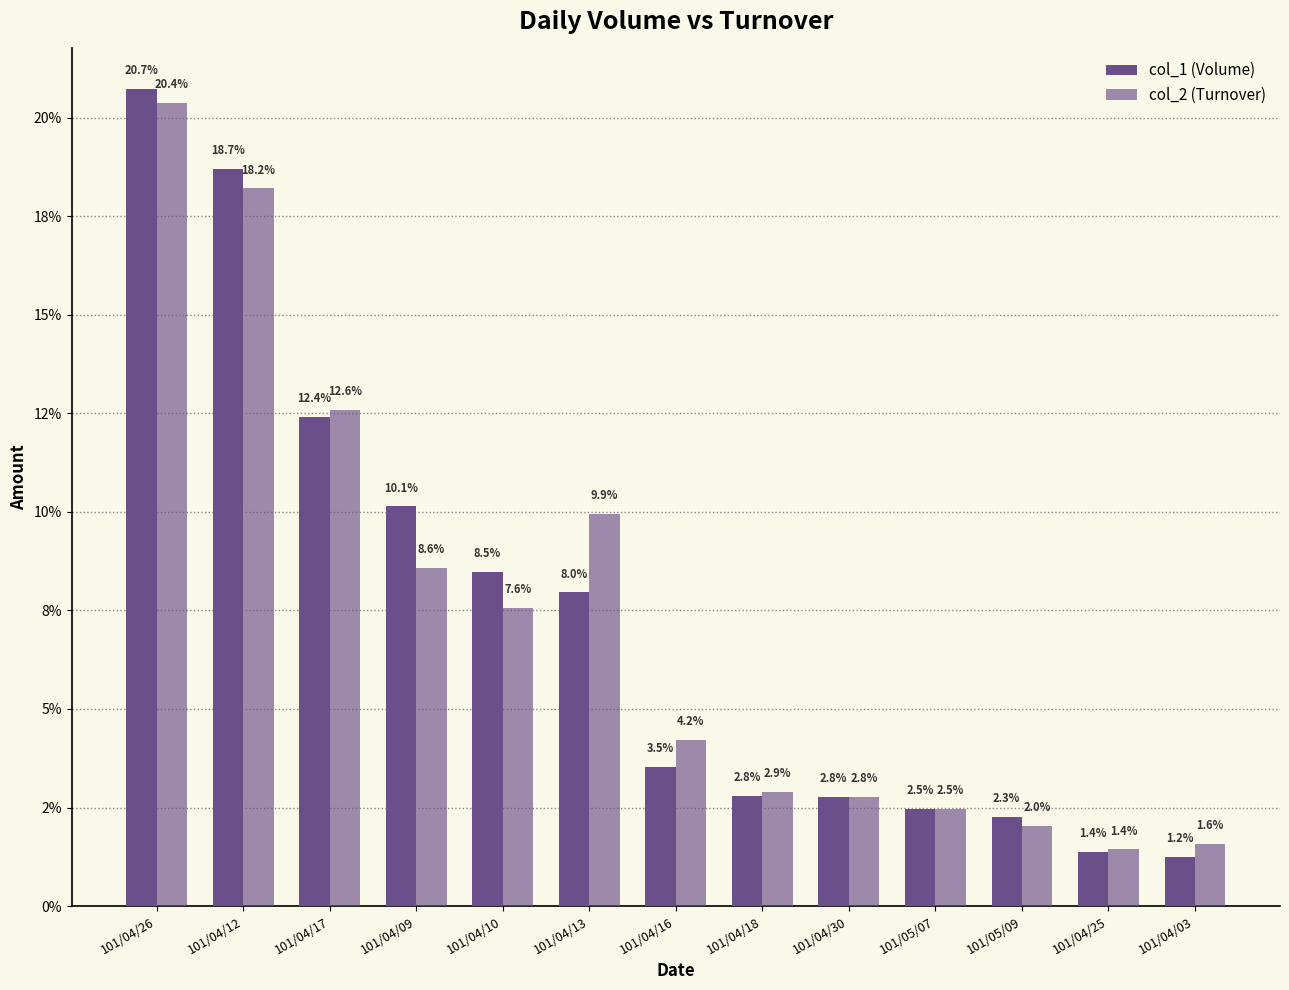

What is the label of the 6th bar from the left?

101/04/13